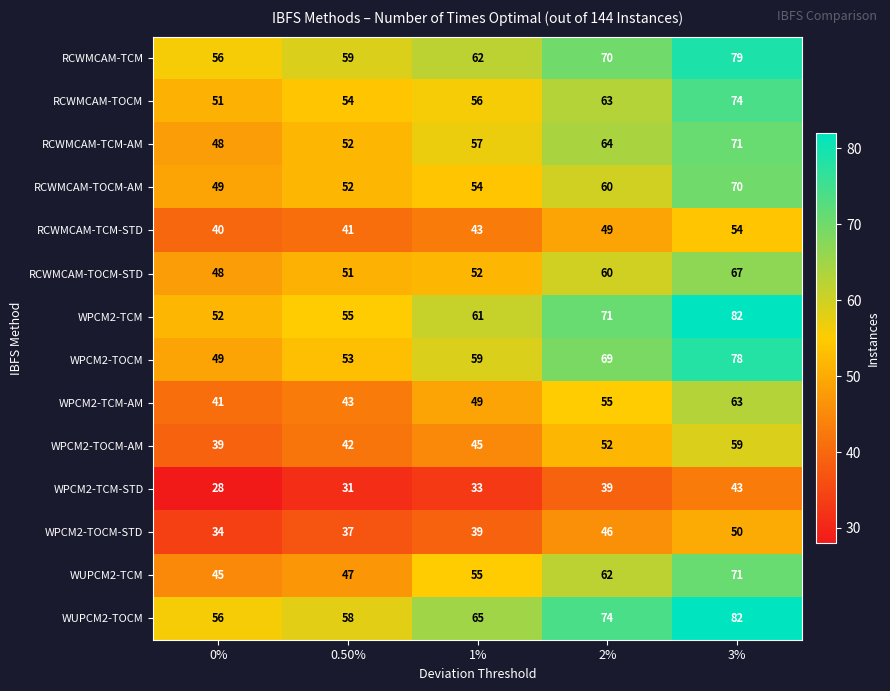

Is it true that RCWMCAM-TOCM equals 54 at 0.50%?

True